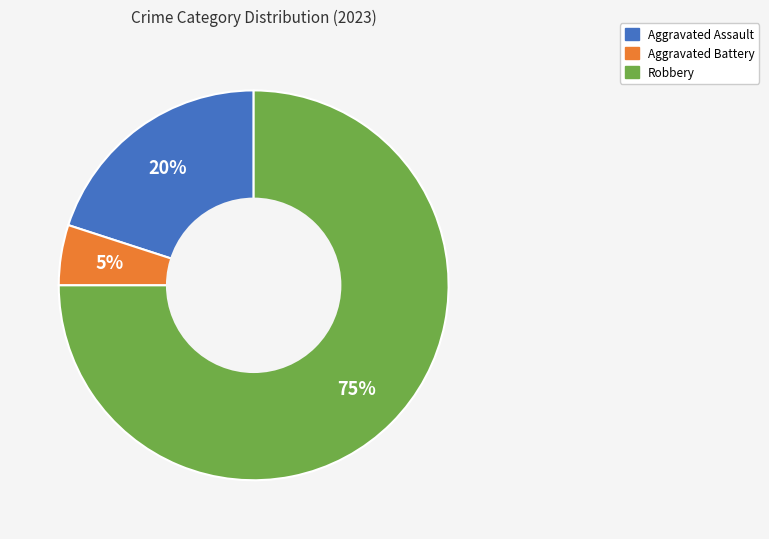

To the nearest percent, what is the difference between the largest and smallest slice percentages?

70%